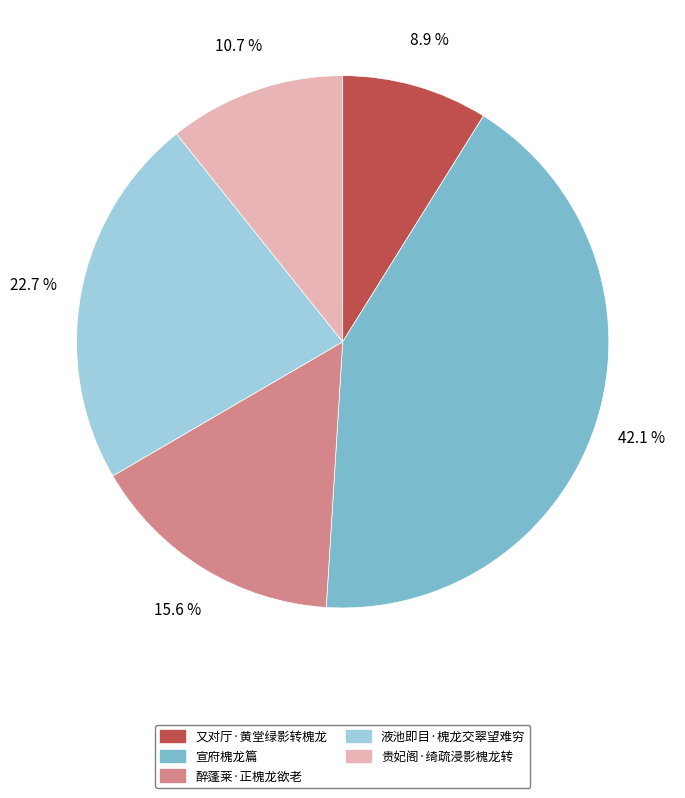

Which slice is the largest?

宣府槐龙篇